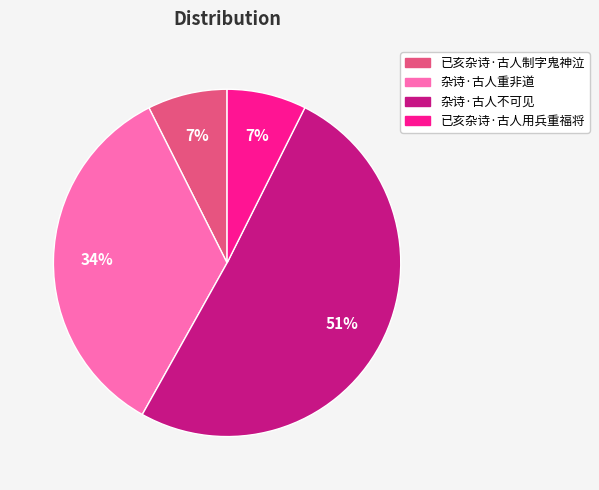

To the nearest percent, what is the difference between the 杂诗·古人重非道 and 已亥杂诗·古人用兵重福将 slice percentages?

27%